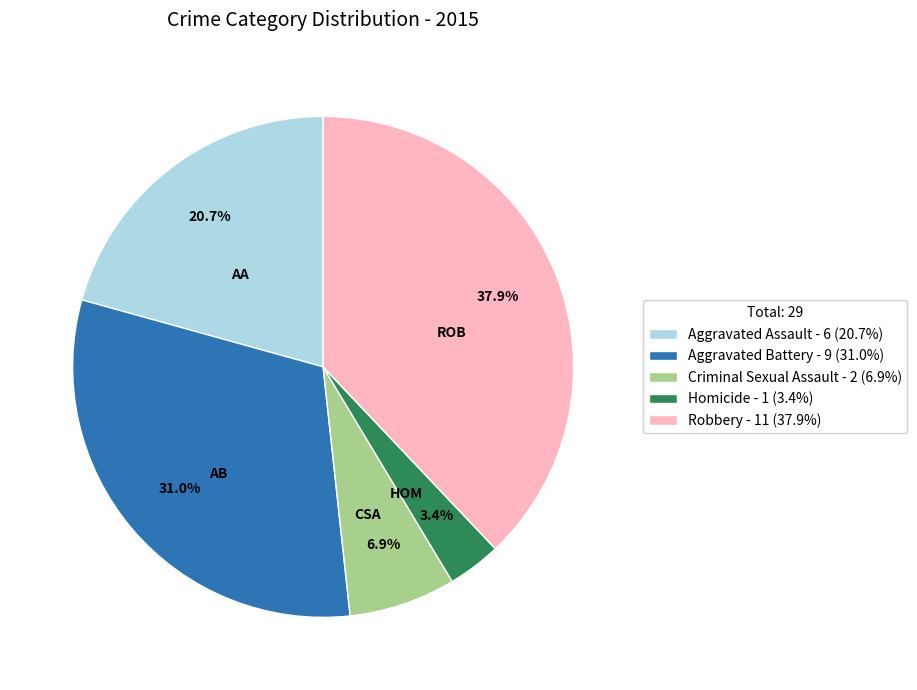

How many slices are in this pie chart?

5